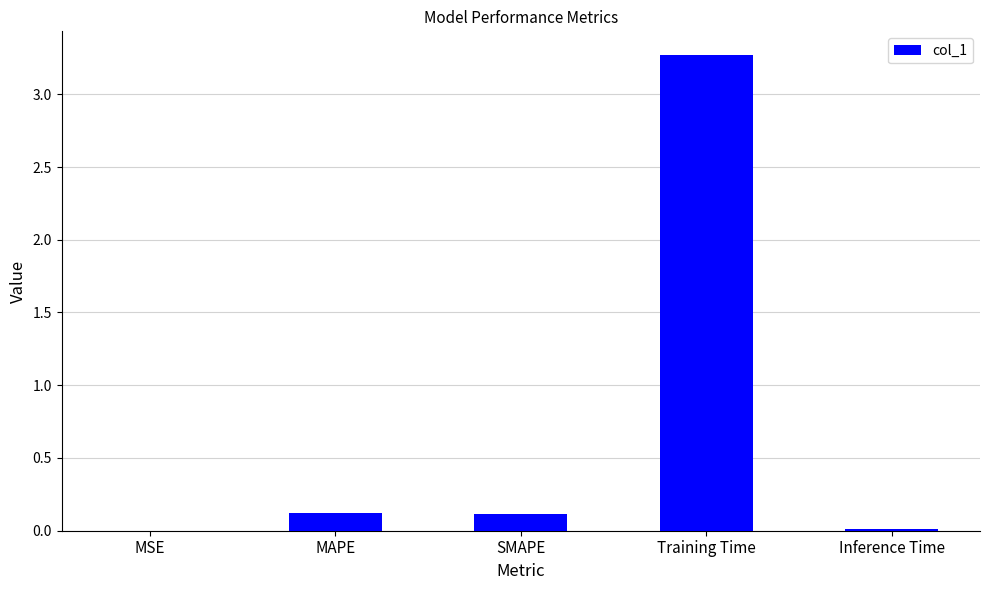

What is the sum of all values?

3.5